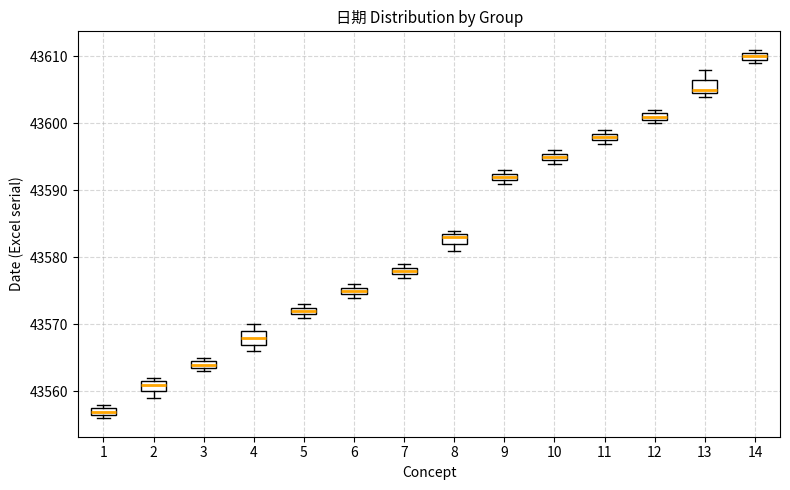

Which box's median line is the lowest?

1